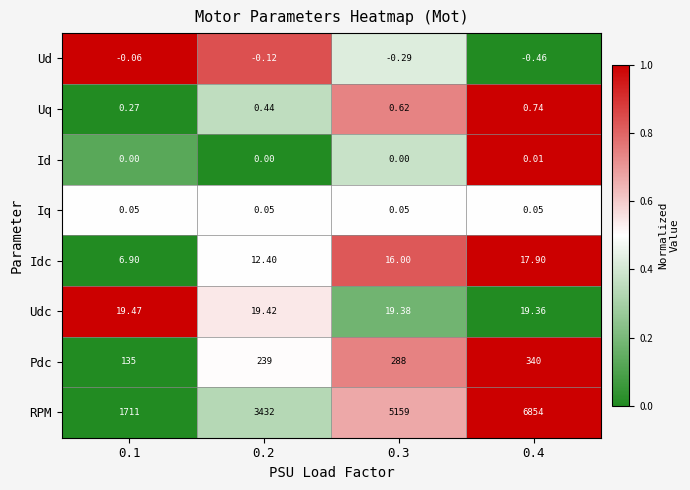

At 0.1, list the series in order from largest to smallest.

RPM, Pdc, Udc, Idc, Uq, Iq, Id, Ud